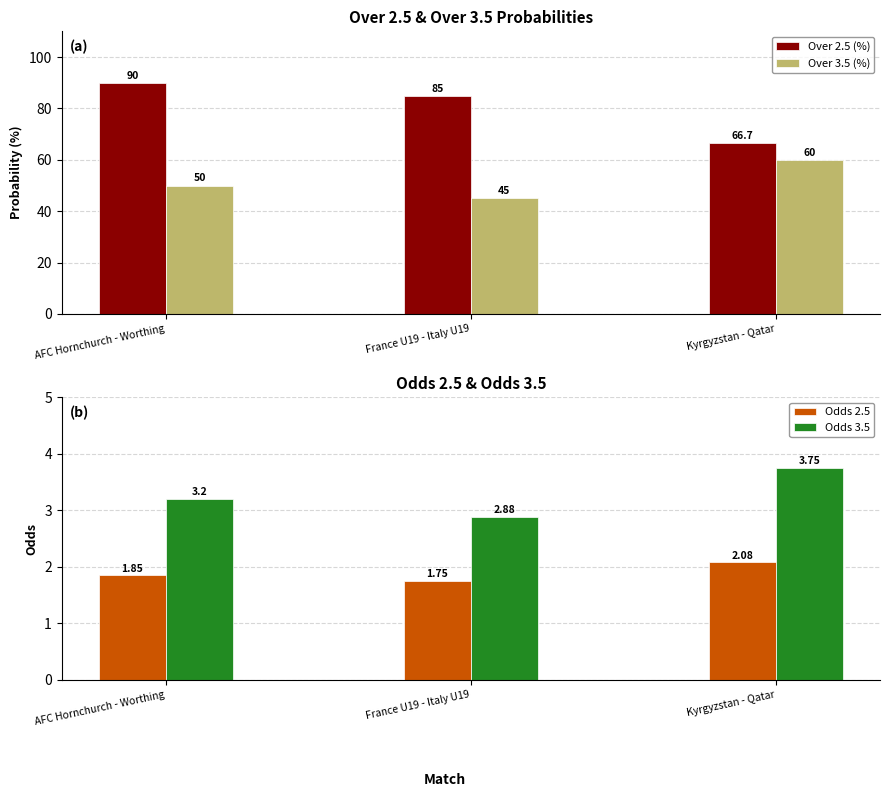

Is the value of Over 3.5 (%) at Kyrgyzstan - Qatar greater than the value of Odds 2.5 at France U19 - Italy U19?

Yes